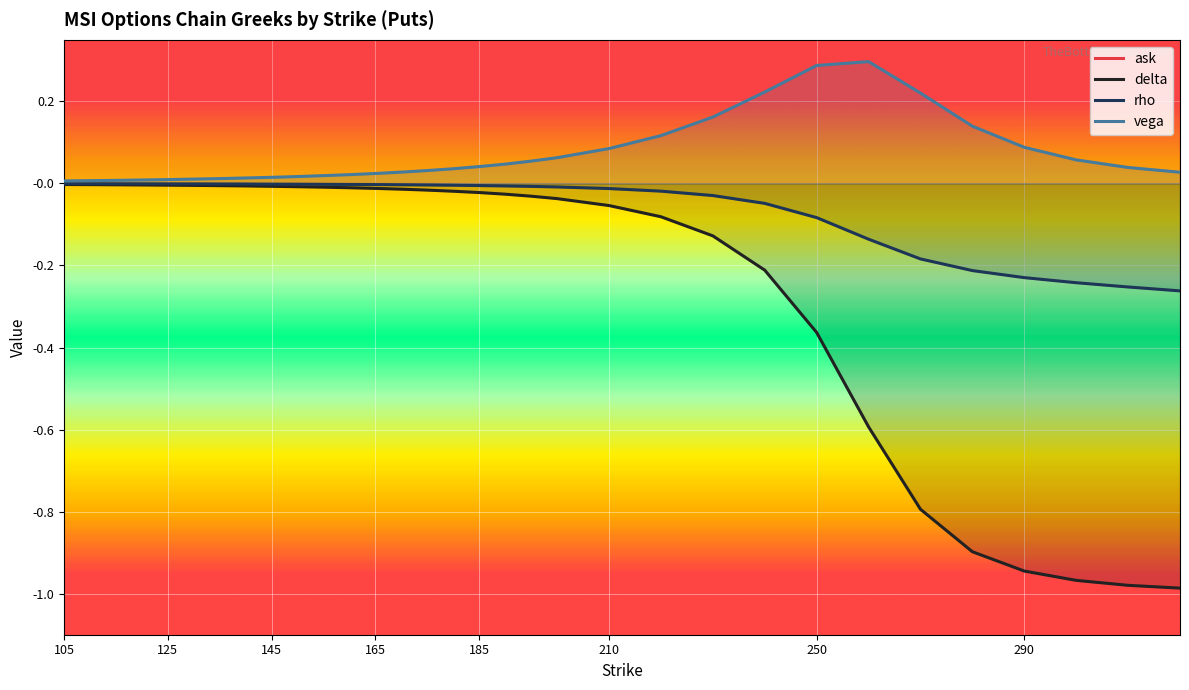

List the labels in order of delta value, largest first.

105, 110, 115, 120, 125, 130, 135, 140, 145, 150, 155, 160, 165, 170, 175, 180, 185, 190, 195, 200, 210, 220, 230, 240, 250, 260, 270, 280, 290, 300, 310, 320